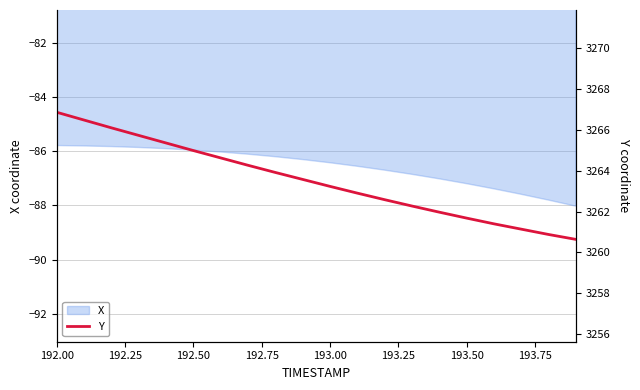

Where does the data first go above 3263?

192.00